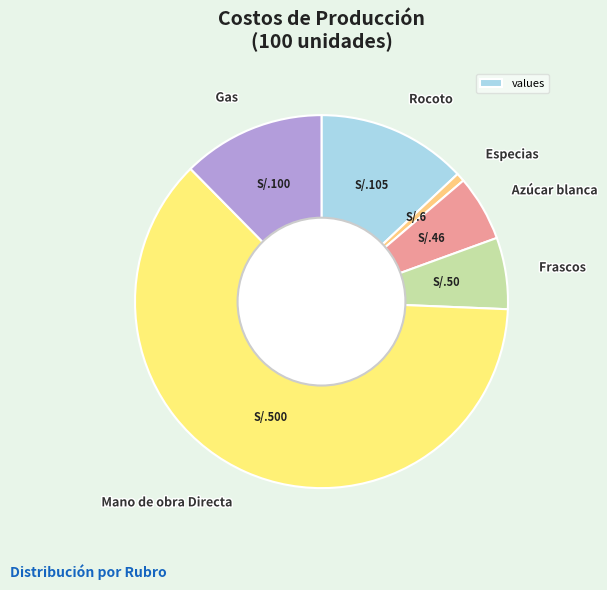

What is the smallest slice in the pie chart?

Especias